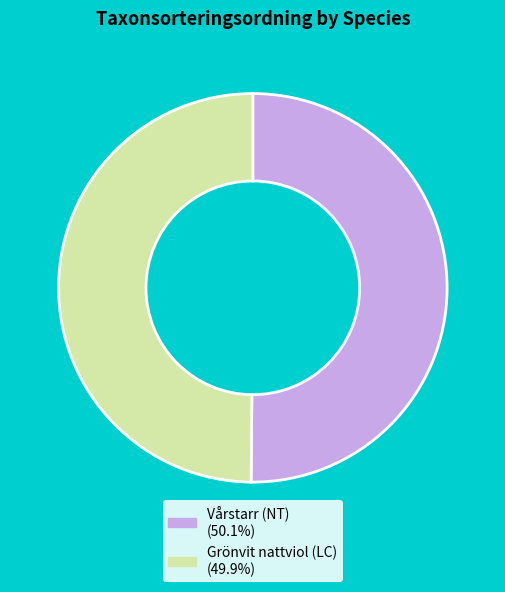

What is the ratio of the value at Vårstarr (NT) to the value at Grönvit nattviol (LC)?

1.0